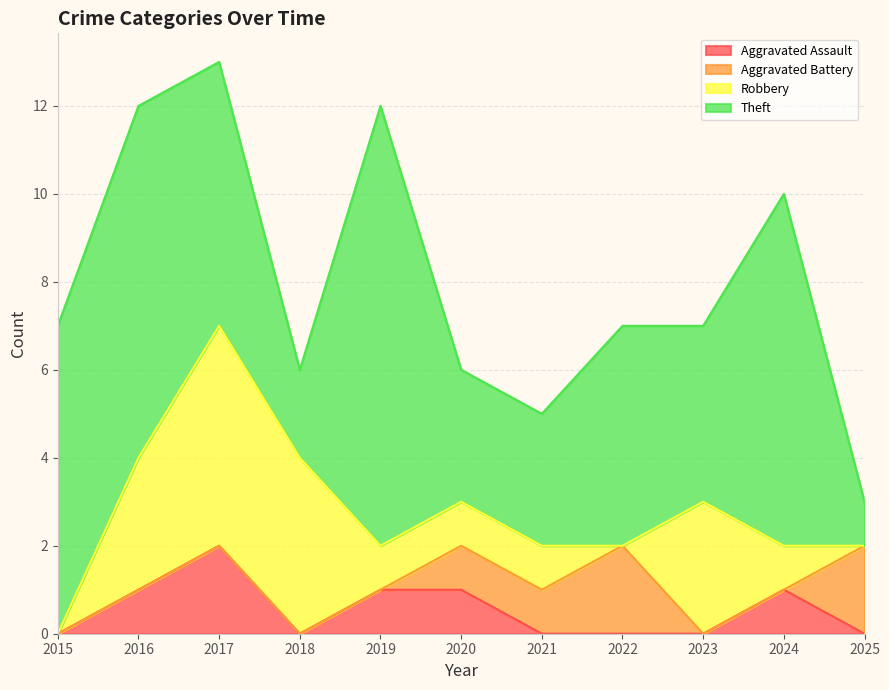

At which category is the sum across all series the highest?

2017